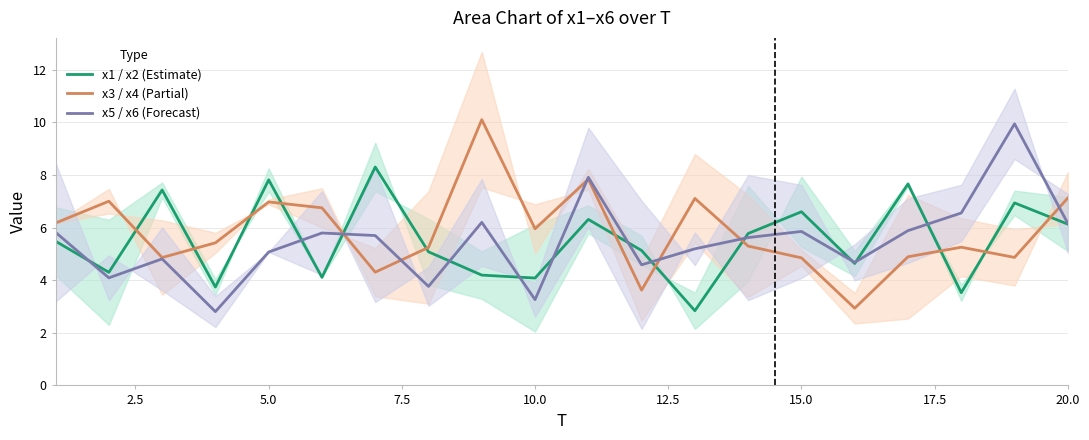

What is the highest value of the x1 / x2 (Estimate) series?

8.3